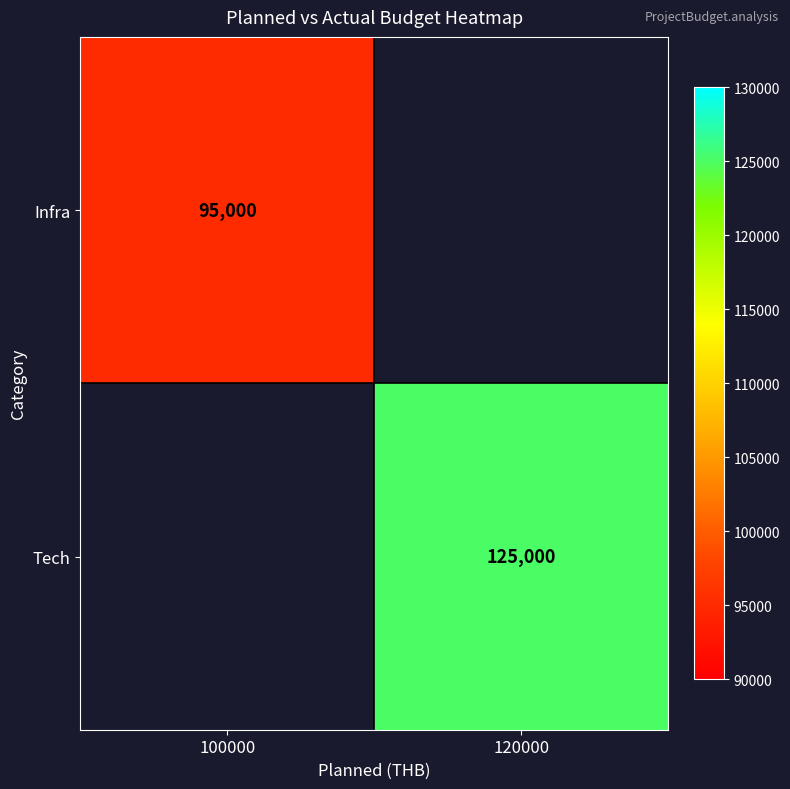

Is it true that Tech equals 125000 at 120000?

True